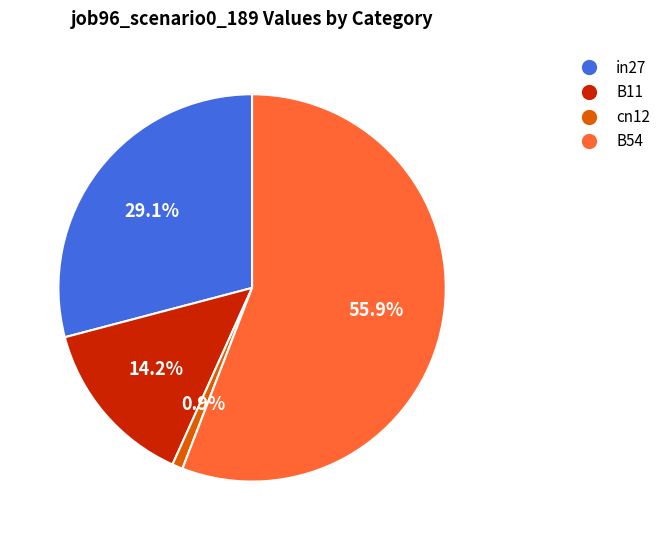

Do B54 and in27 together represent more than half of the pie?

Yes